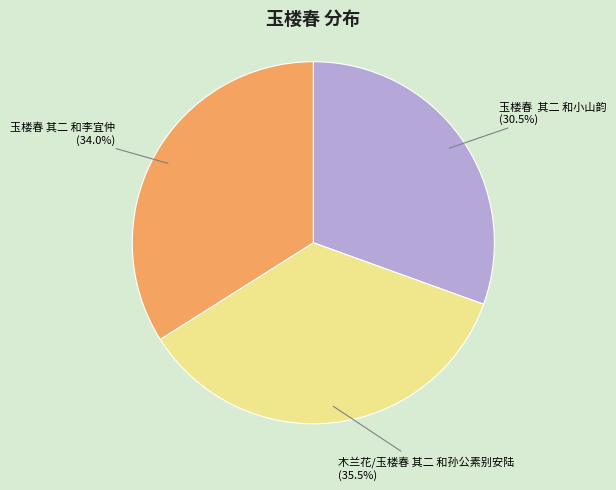

Which slice is the smallest?

玉楼春 其二 和小山韵